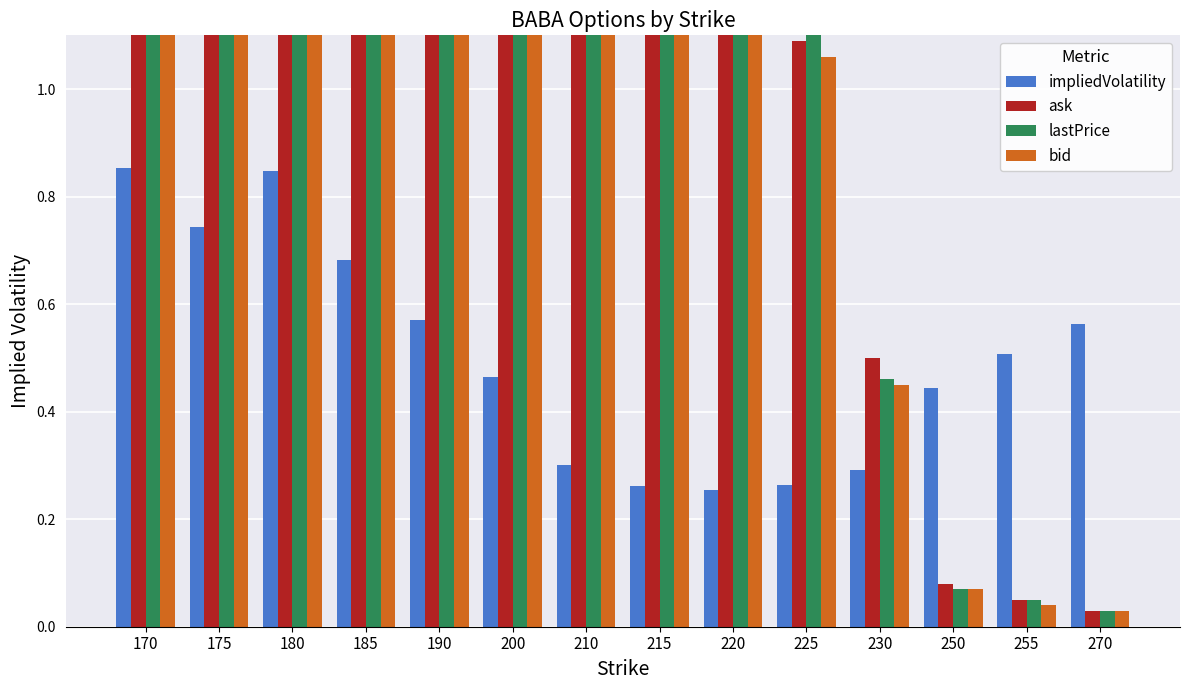

Which series has the largest range (max minus min)?

ask